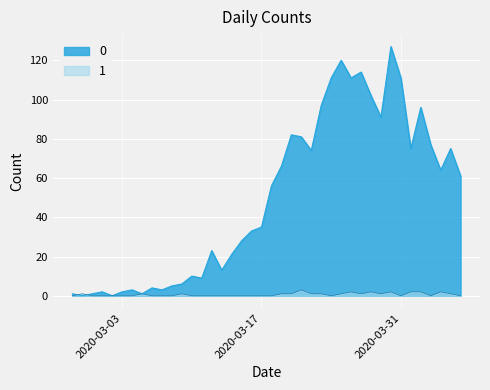

At 2020-02-27, list the series in order from smallest to largest.

1, 0